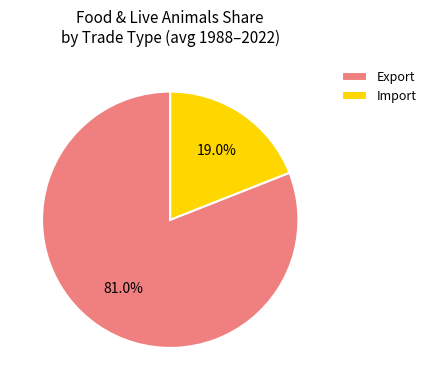

Rank the categories by value from lowest to highest.

Import, Export